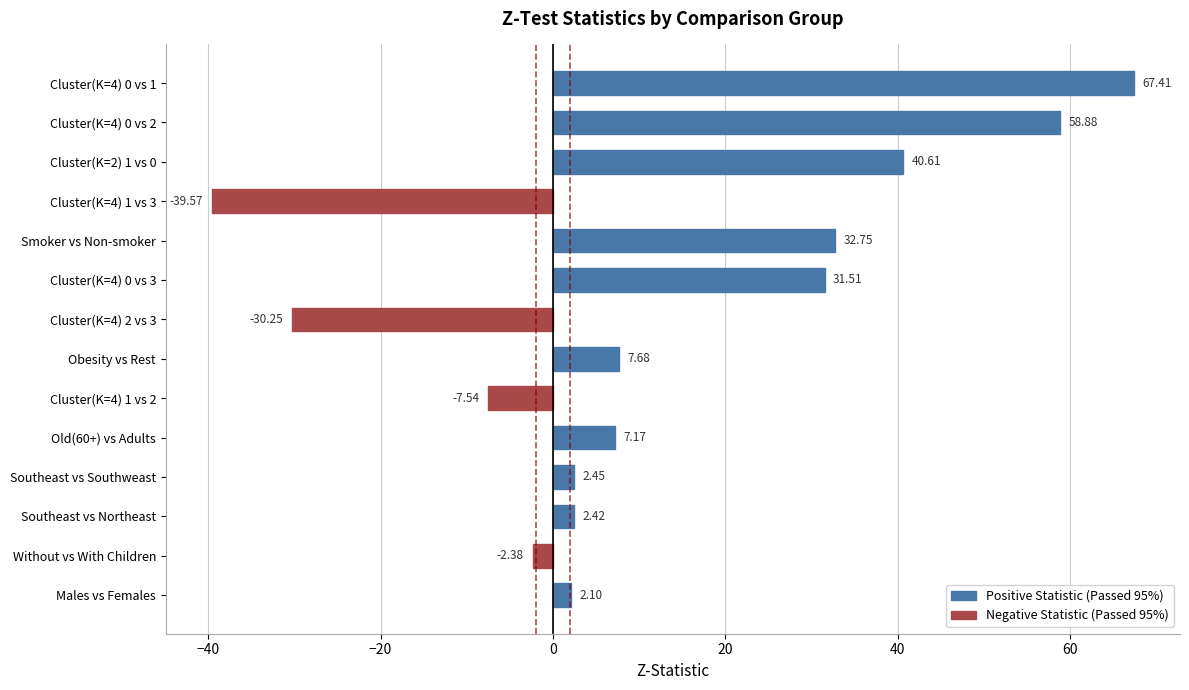

Where is the data nearest to the value 13?

Obesity vs Rest